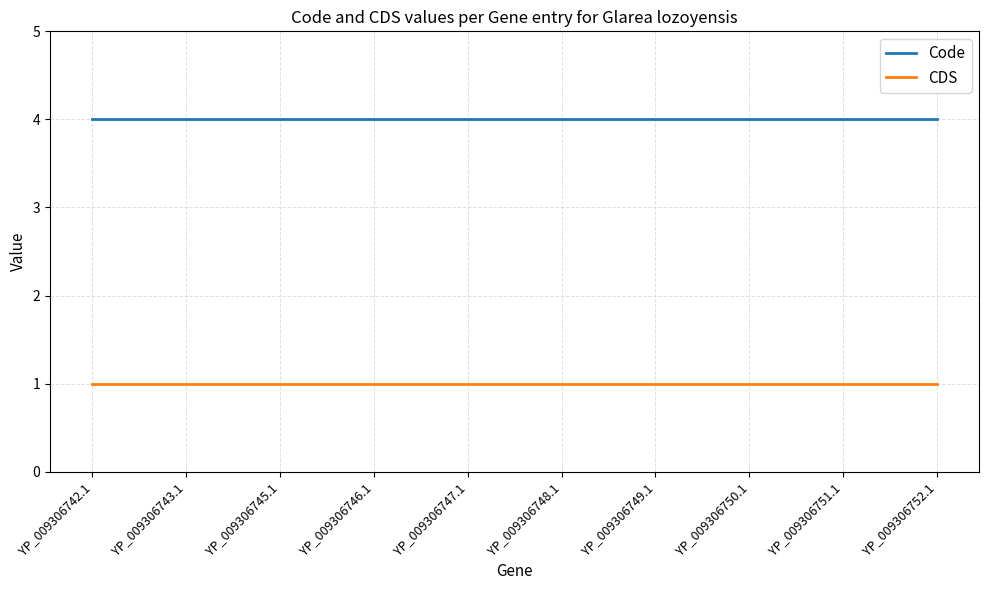

What is the lowest value of the Code series?

4